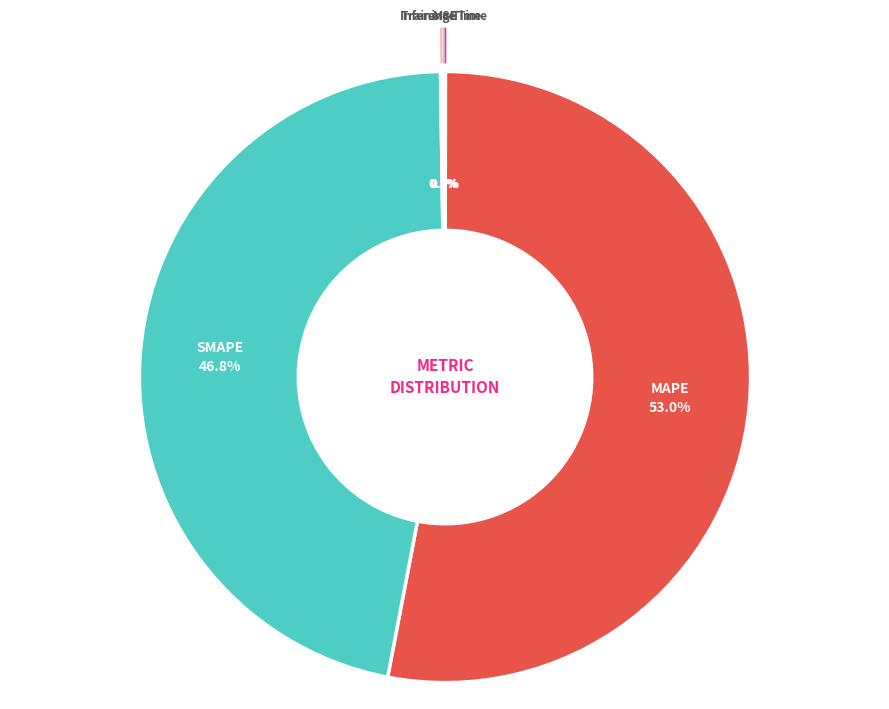

Which slice is the largest?

MAPE